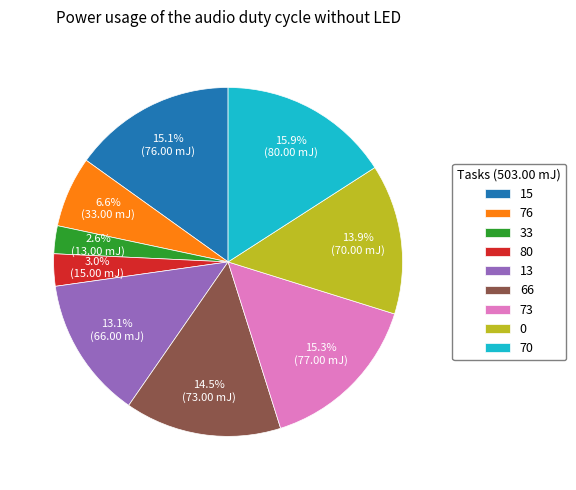

What percentage do 13 and 73 together represent?

28.4%